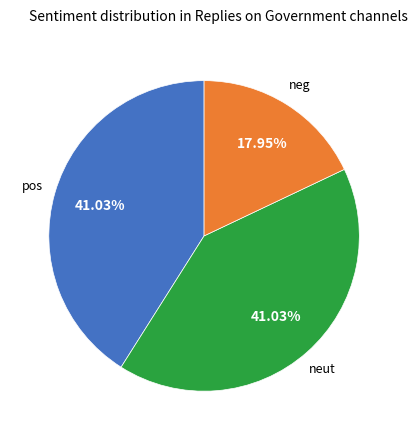

Does any single category account for the majority?

No